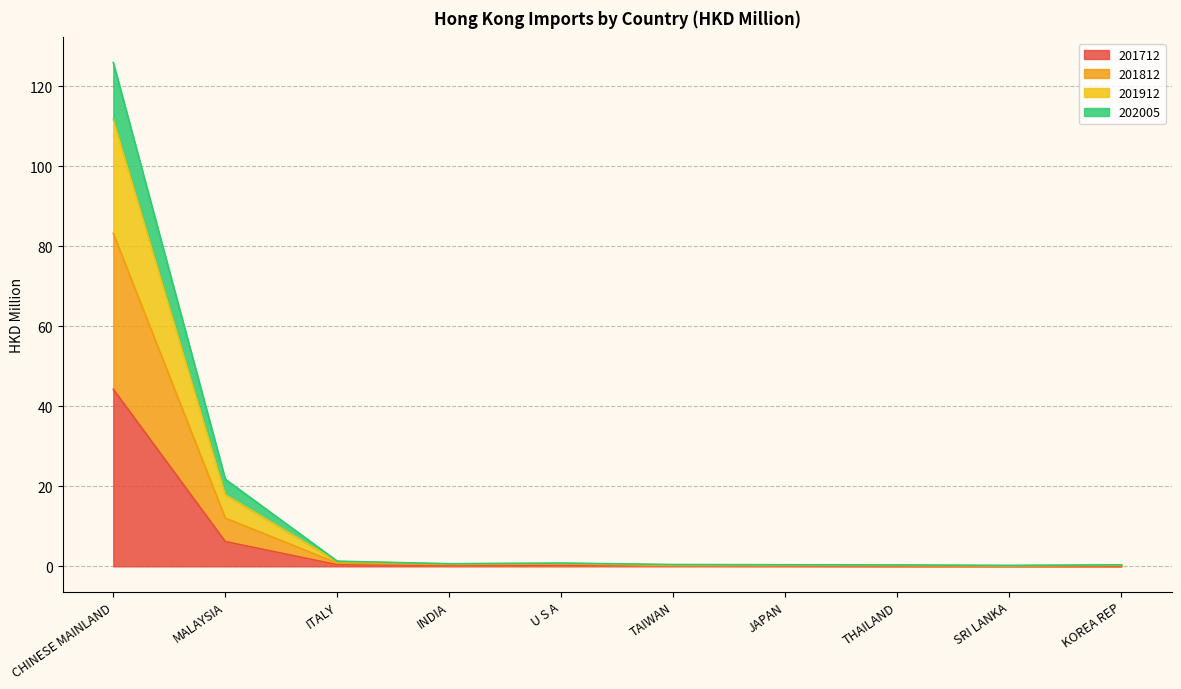

What is the value of the 201812 point at the 9th from the left?

0.1